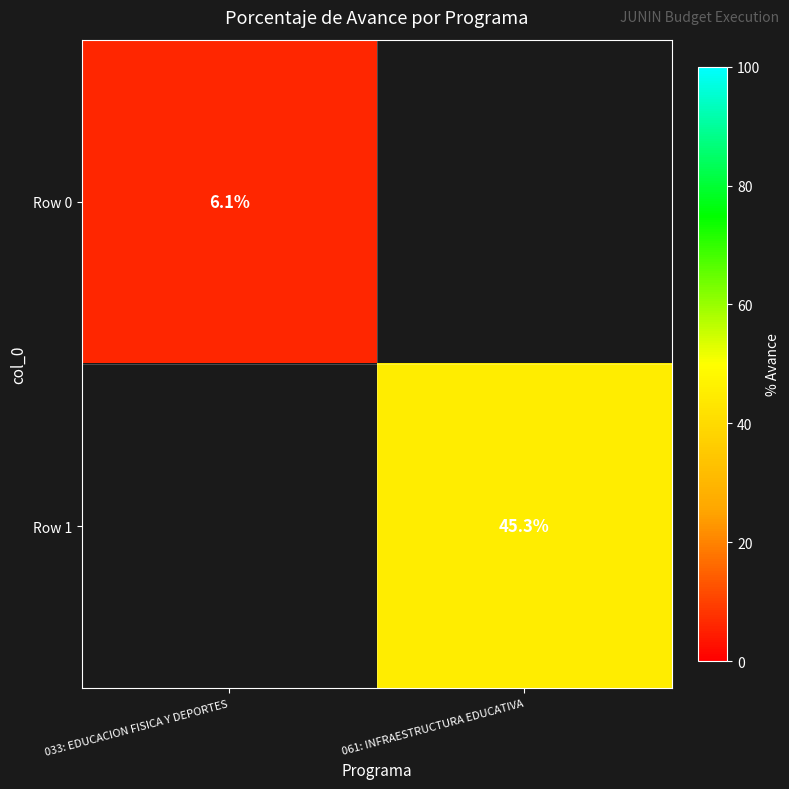

Is it true that Row 1 equals 18.4 at 061: INFRAESTRUCTURA EDUCATIVA?

False